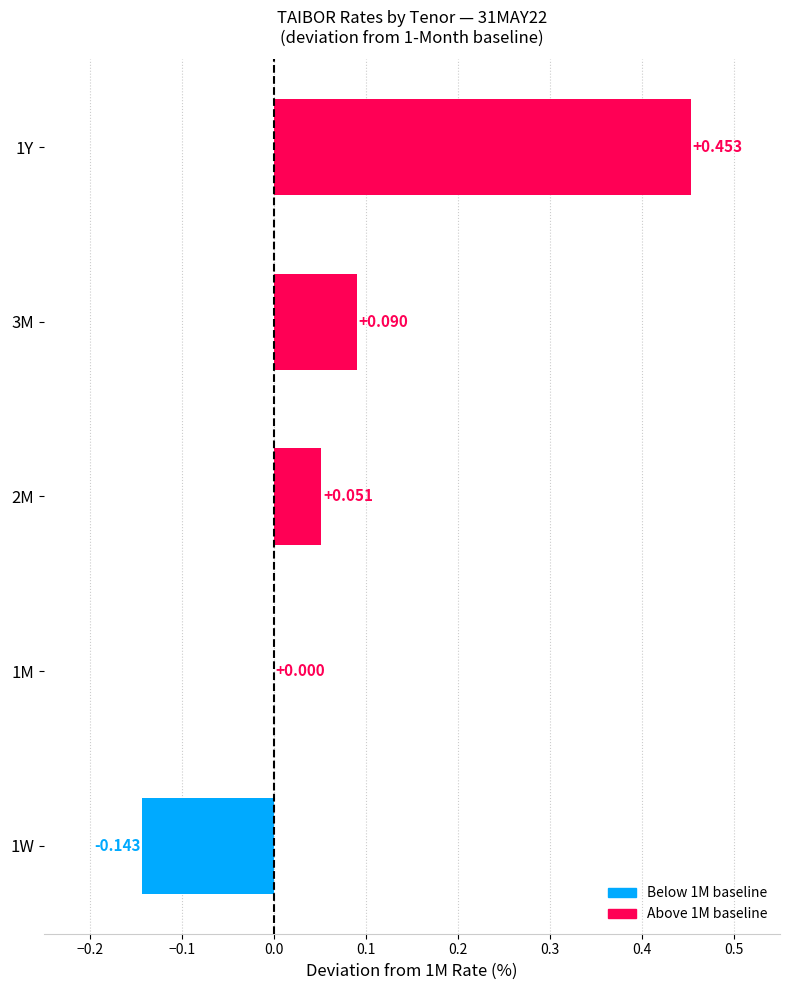

How many categories are shown in the chart?

5